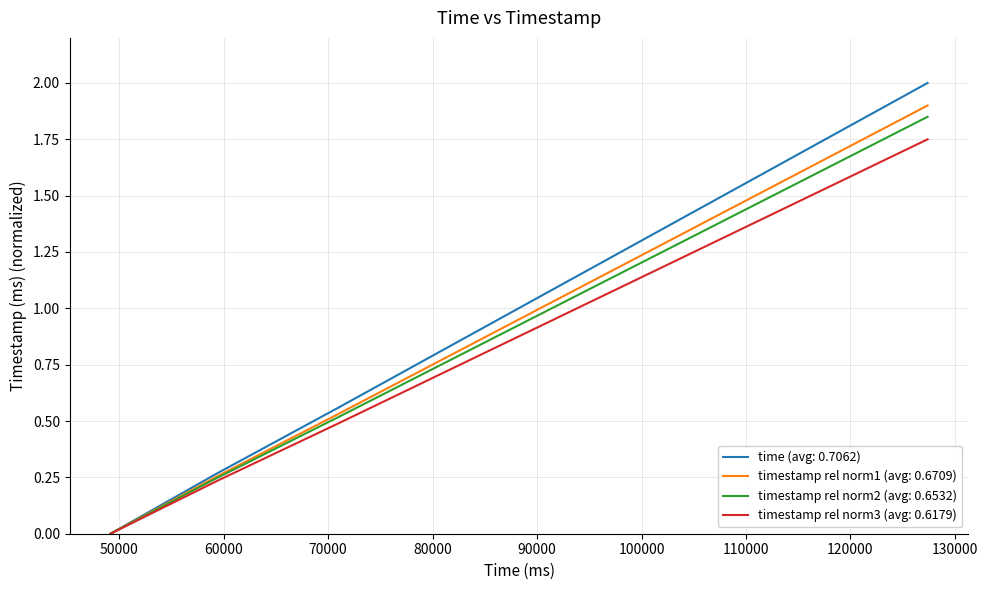

What is the highest value of the time (avg: 0.7062) series?

2.0